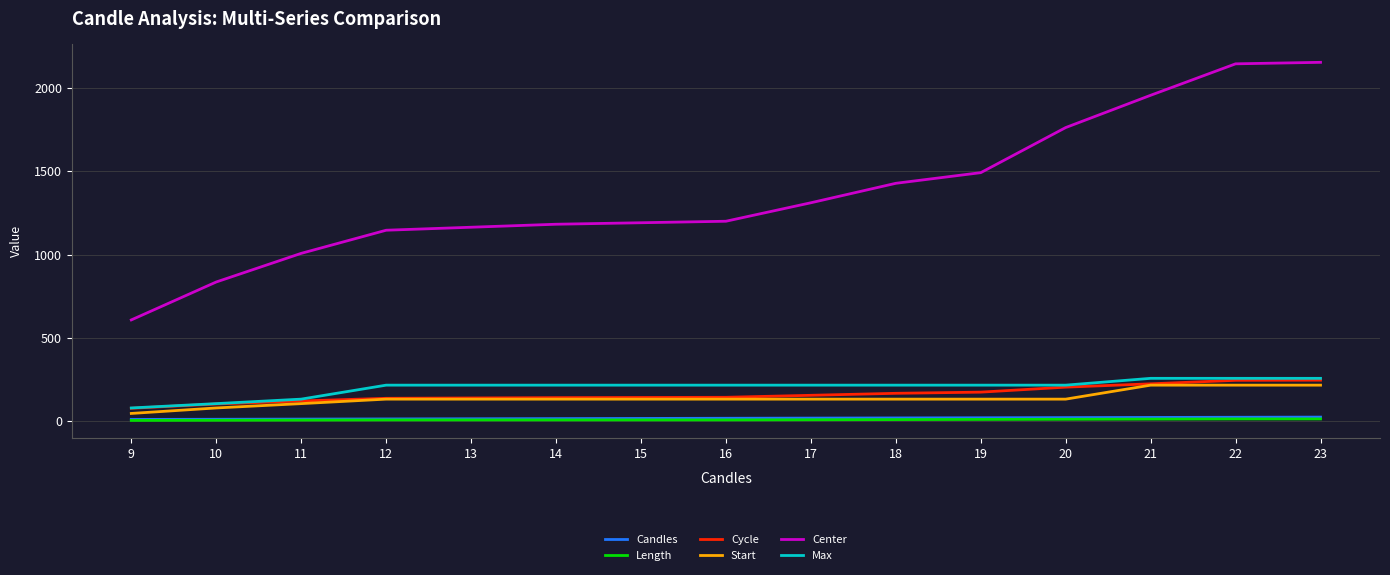

What is the maximum value shown in the chart?

2155